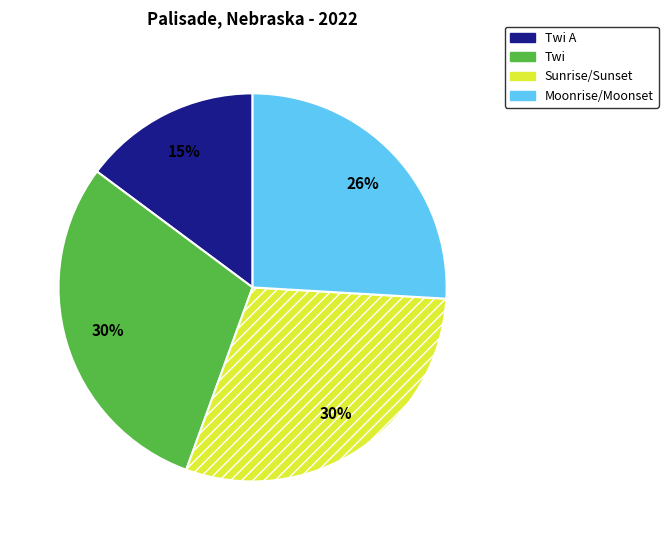

To the nearest percent, what is the average slice percentage?

25%